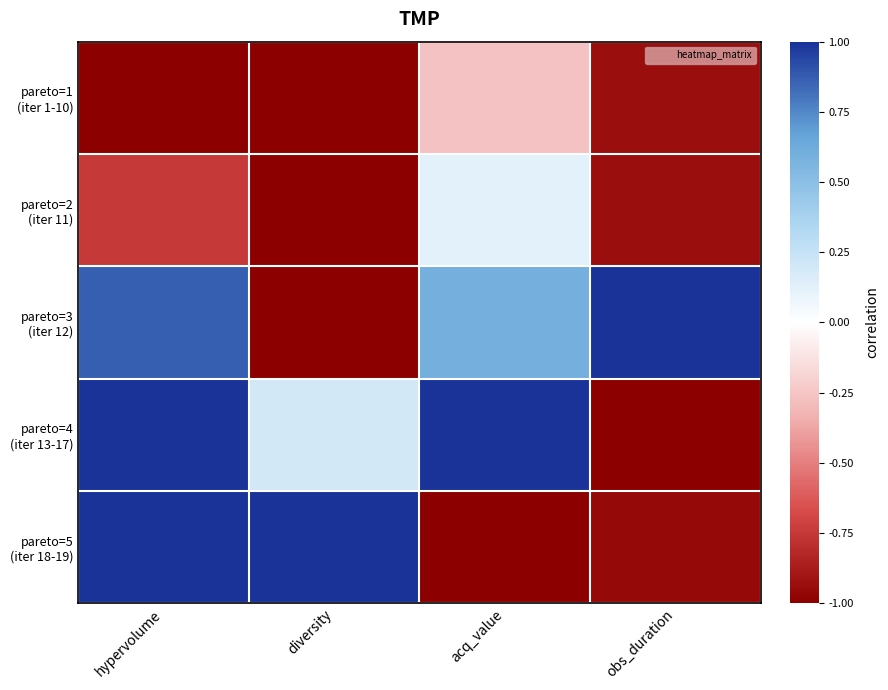

What is the maximum value shown in the chart?

1.0